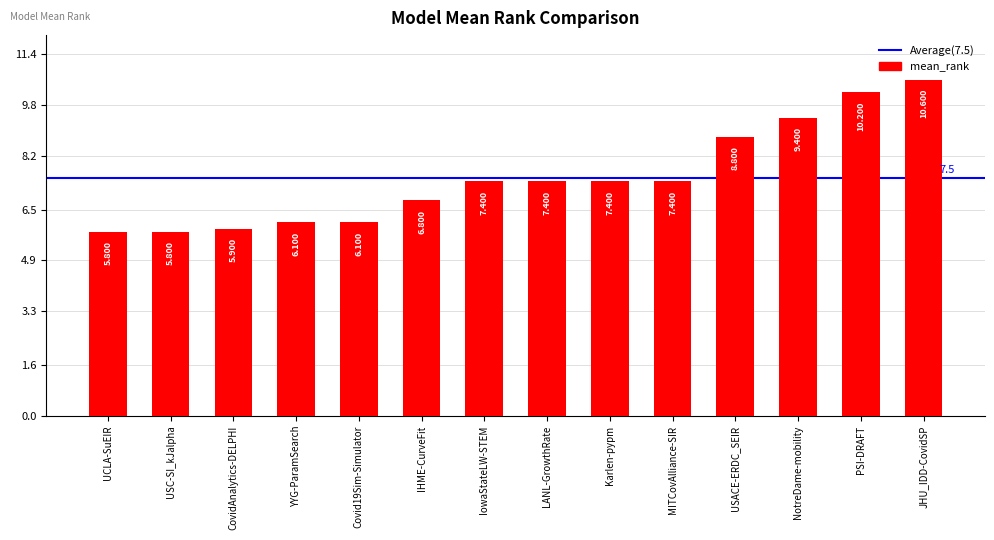

Which has a higher value, USACE-ERDC_SEIR or LANL-GrowthRate?

USACE-ERDC_SEIR